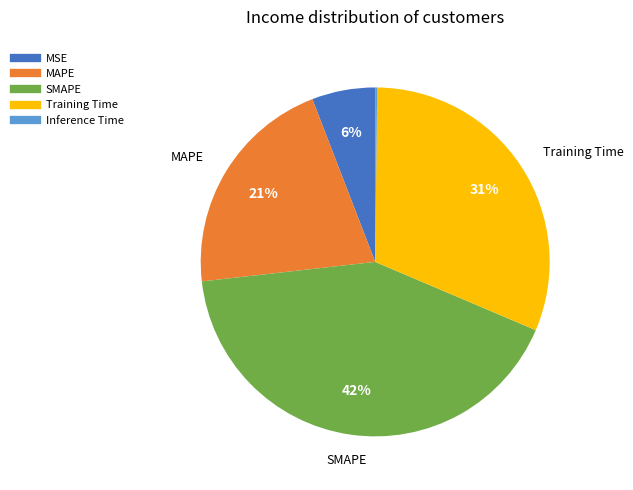

Is it true that MSE is 6% of the pie?

True